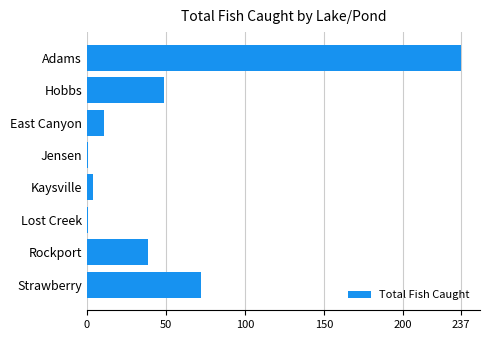

How many bars are there in total?

8